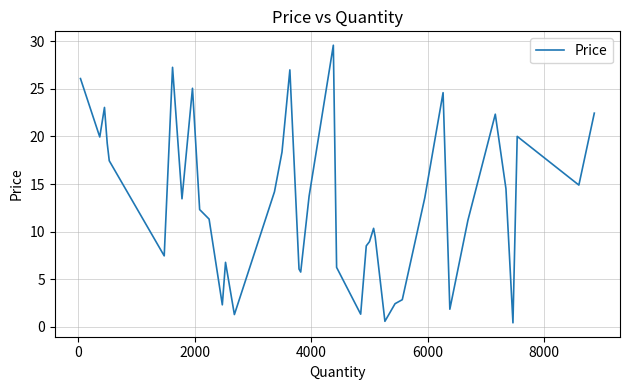

What is the maximum value shown in the chart?

29.6